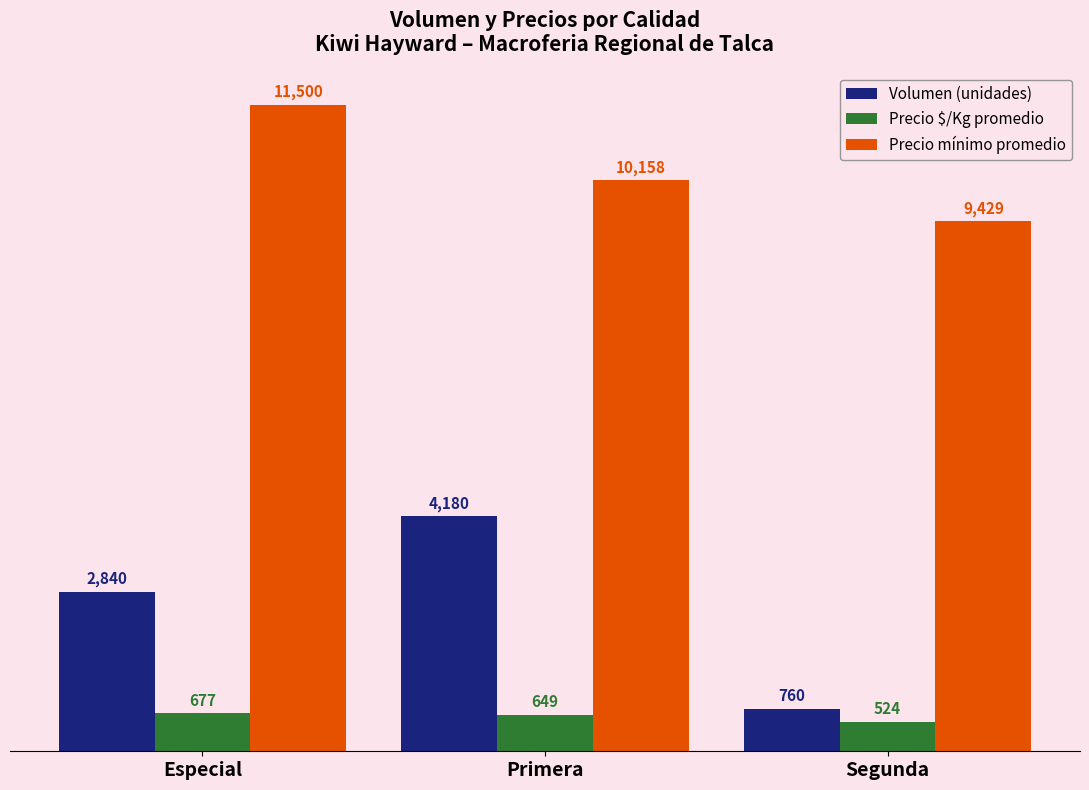

Count the number of data series in this chart.

3